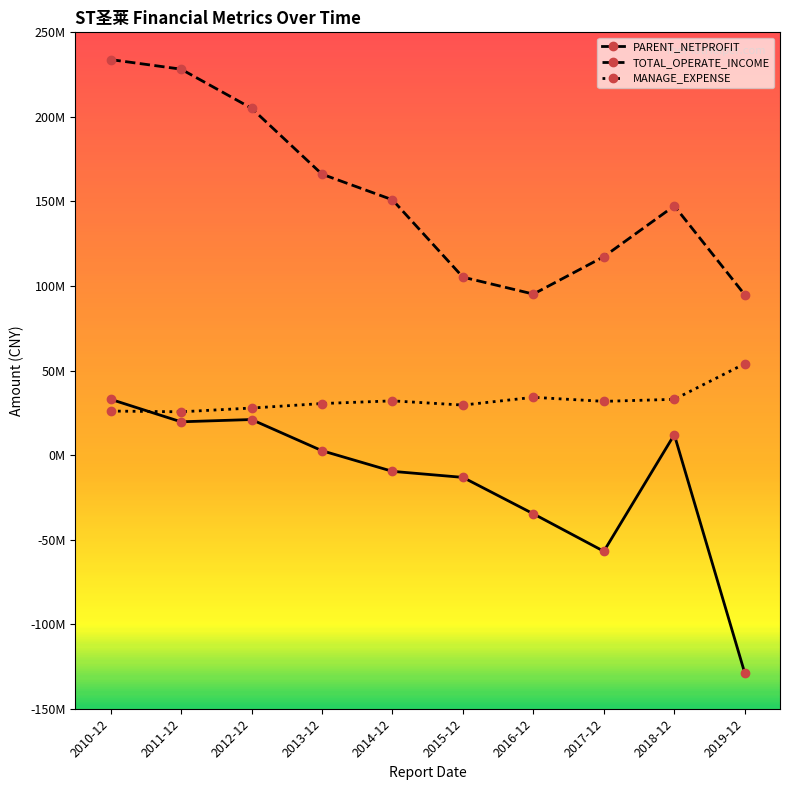

Does the chart display data point markers on the line(s)?

Yes